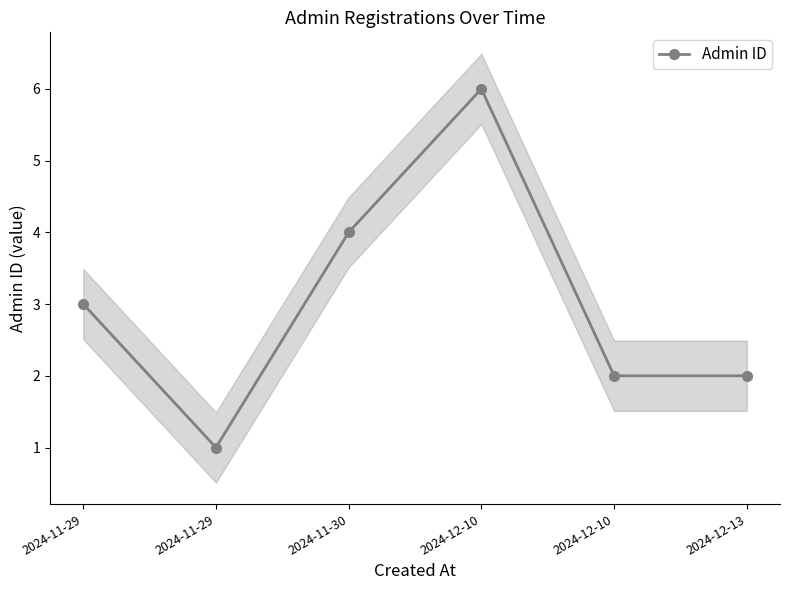

What is the difference between the second highest and minimum values?

3